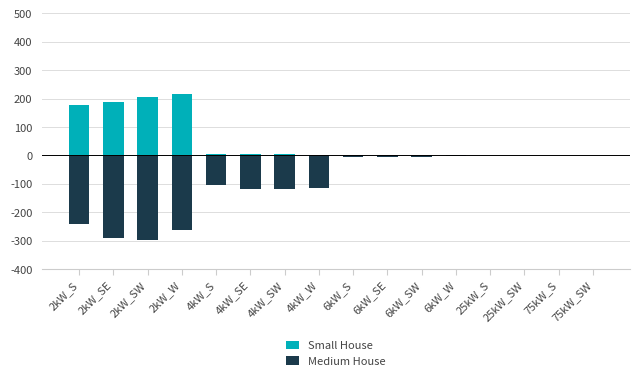

At how many categories does at least one series exceed 208?

1